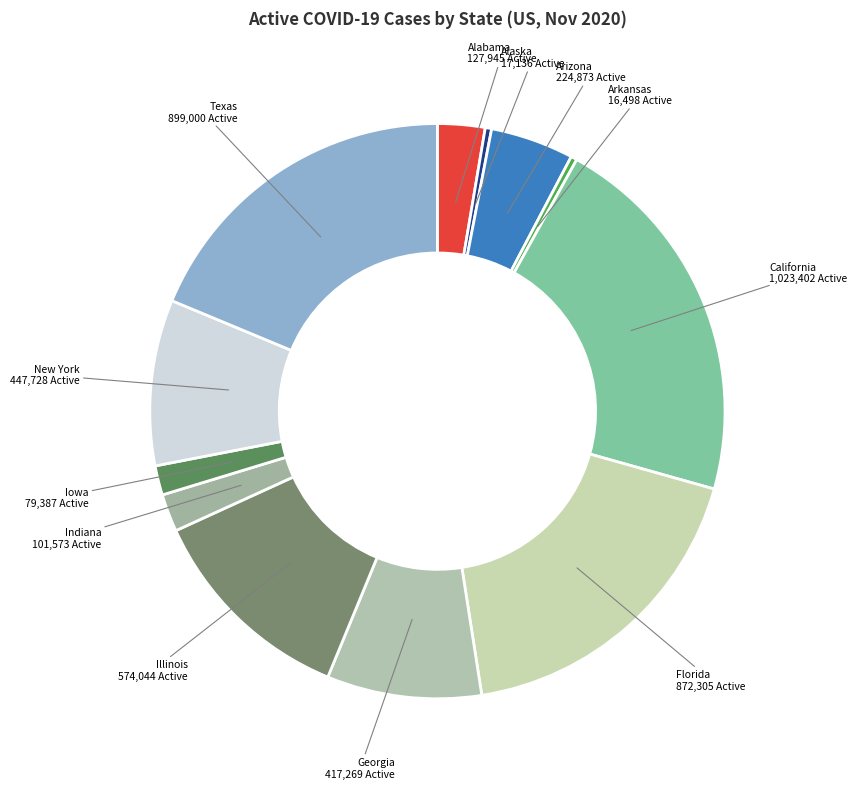

Count the number of slices in the pie.

12